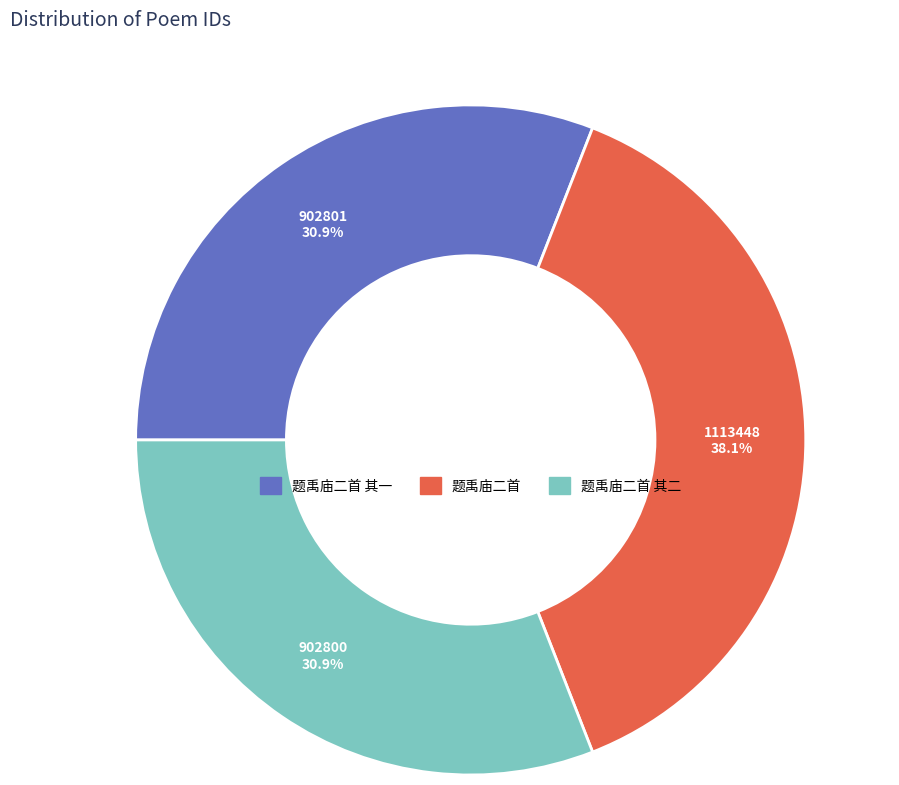

Do 题禹庙二首 其二 and 题禹庙二首 其一 together represent more than half of the pie?

Yes